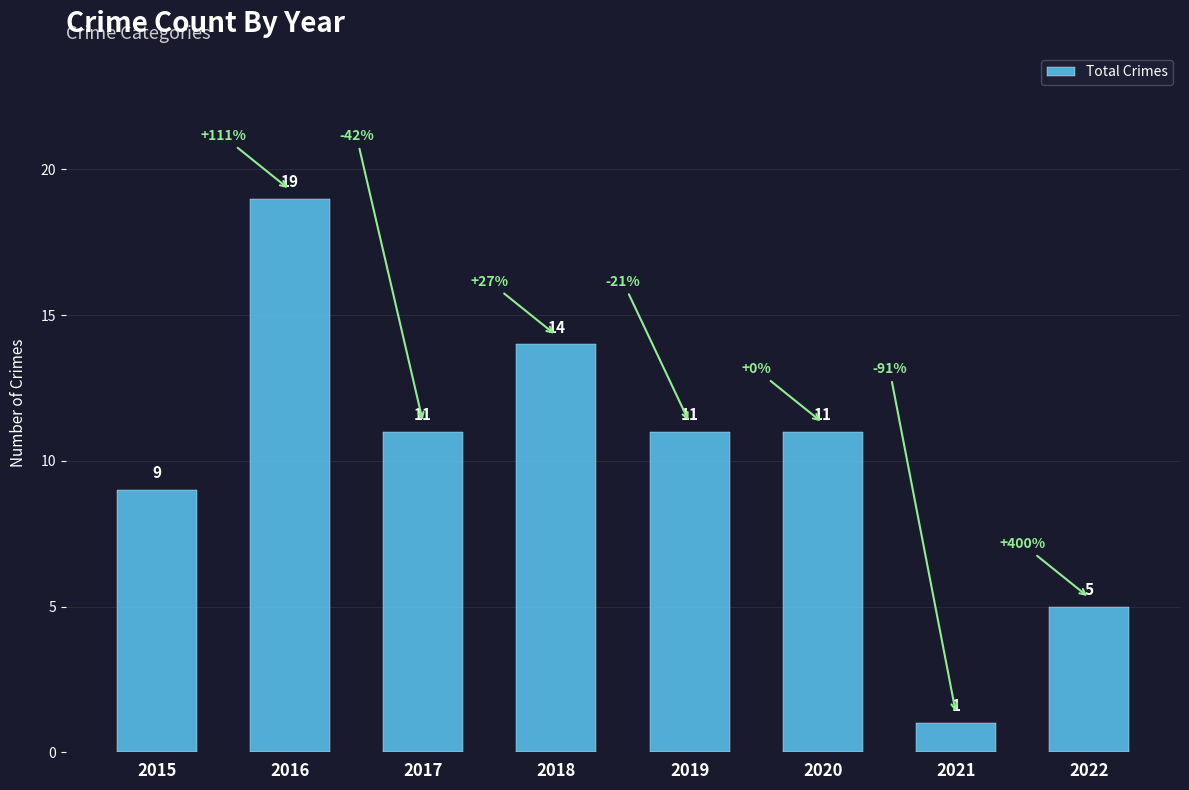

What is the greatest value displayed?

19